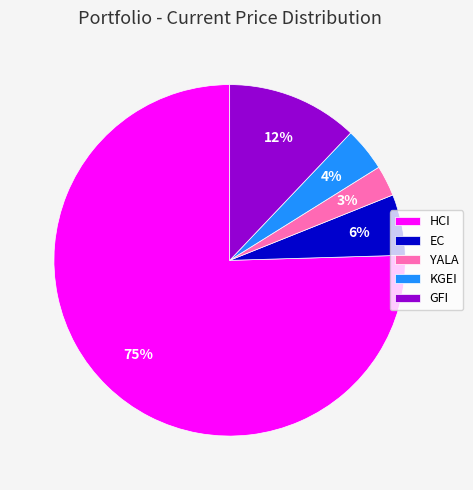

Which has a higher value, YALA or KGEI?

KGEI